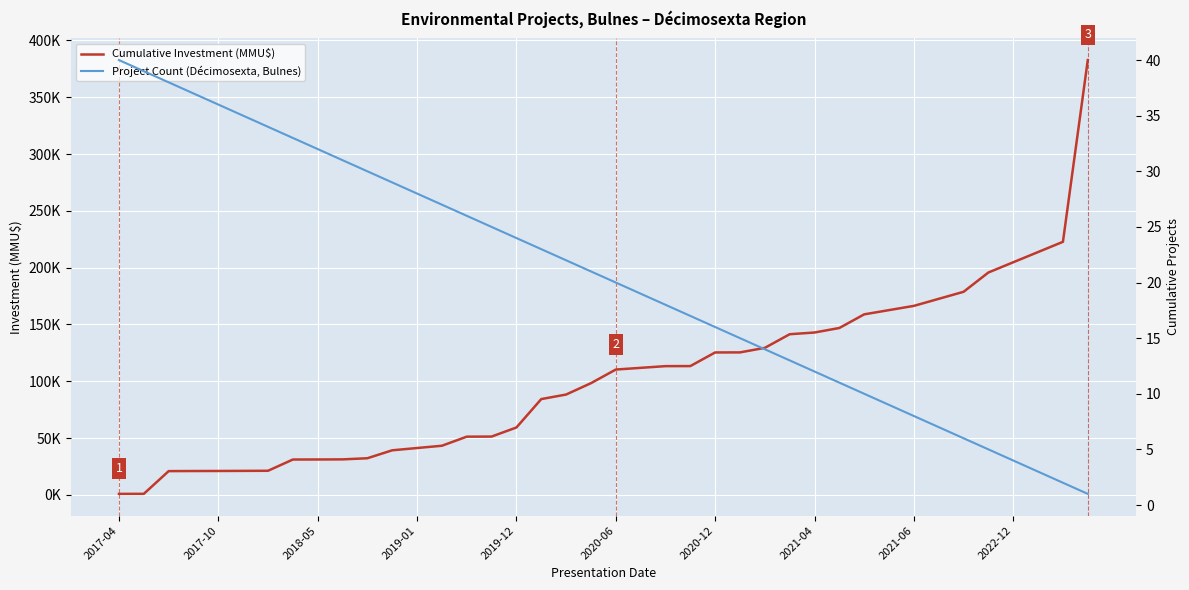

At how many categories does at least one series exceed 1983?

38